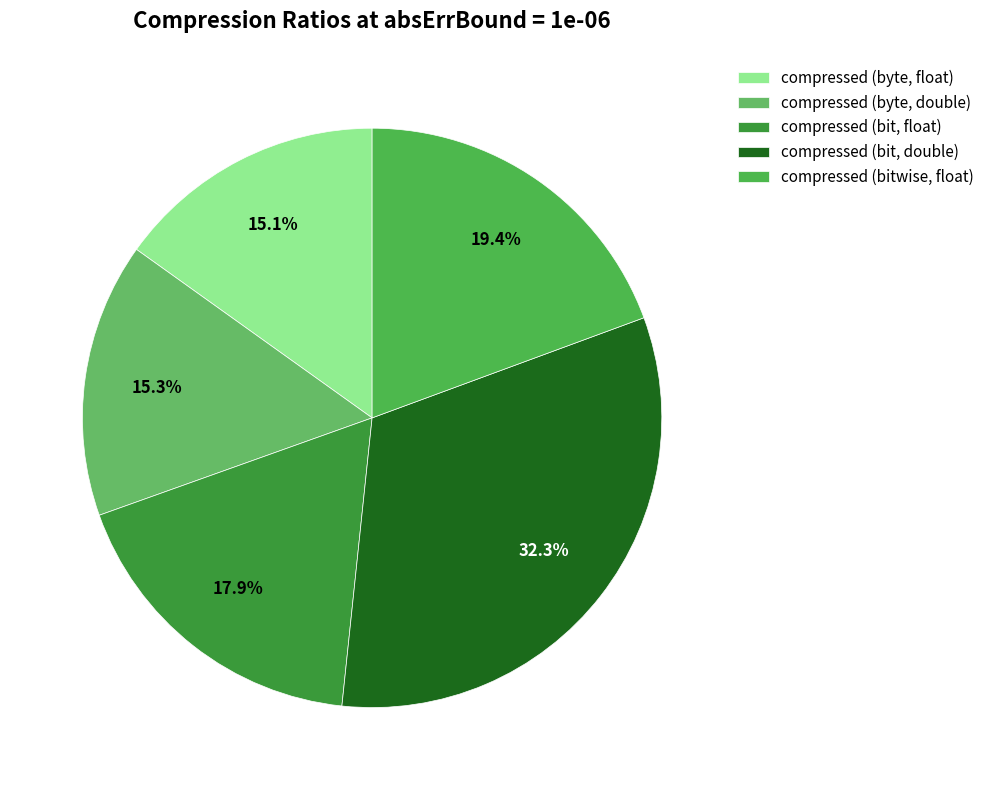

To the nearest percent, what is the difference between the largest and smallest slice percentages?

17%